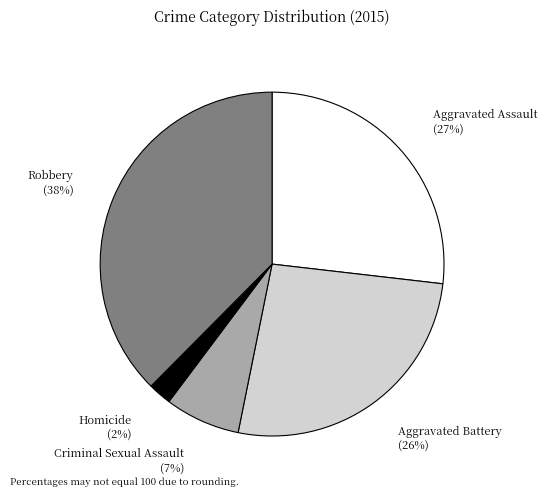

Does any single category account for the majority?

No